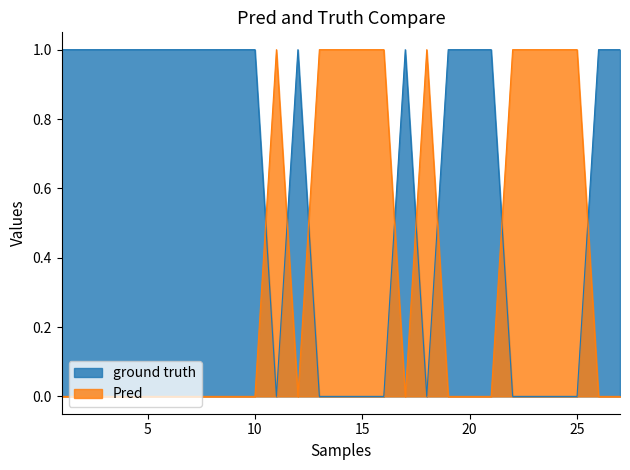

How many lines are shown in the chart?

2